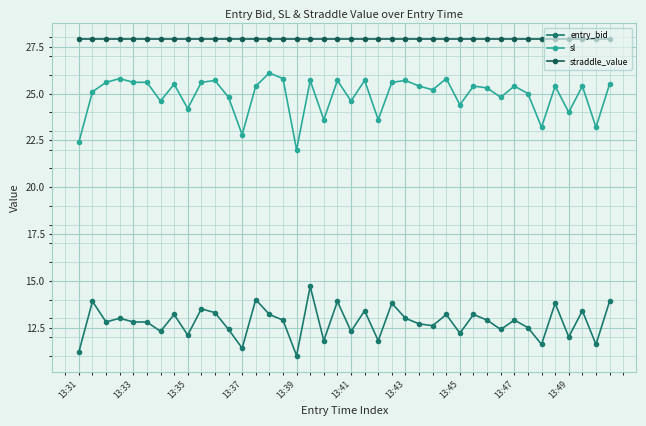

What is the greatest value displayed?

27.9